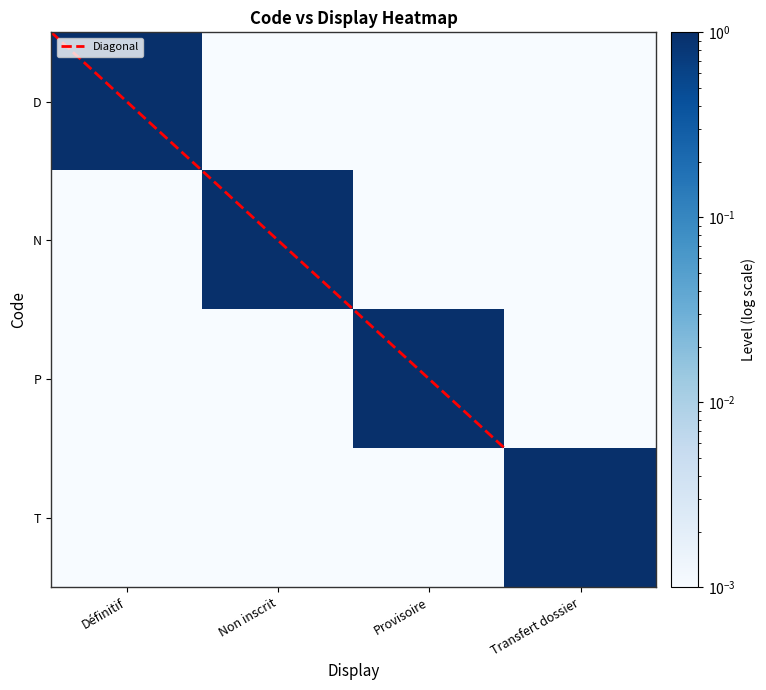

The Diagonal series shows 0.3 at Non inscrit. True or false?

False